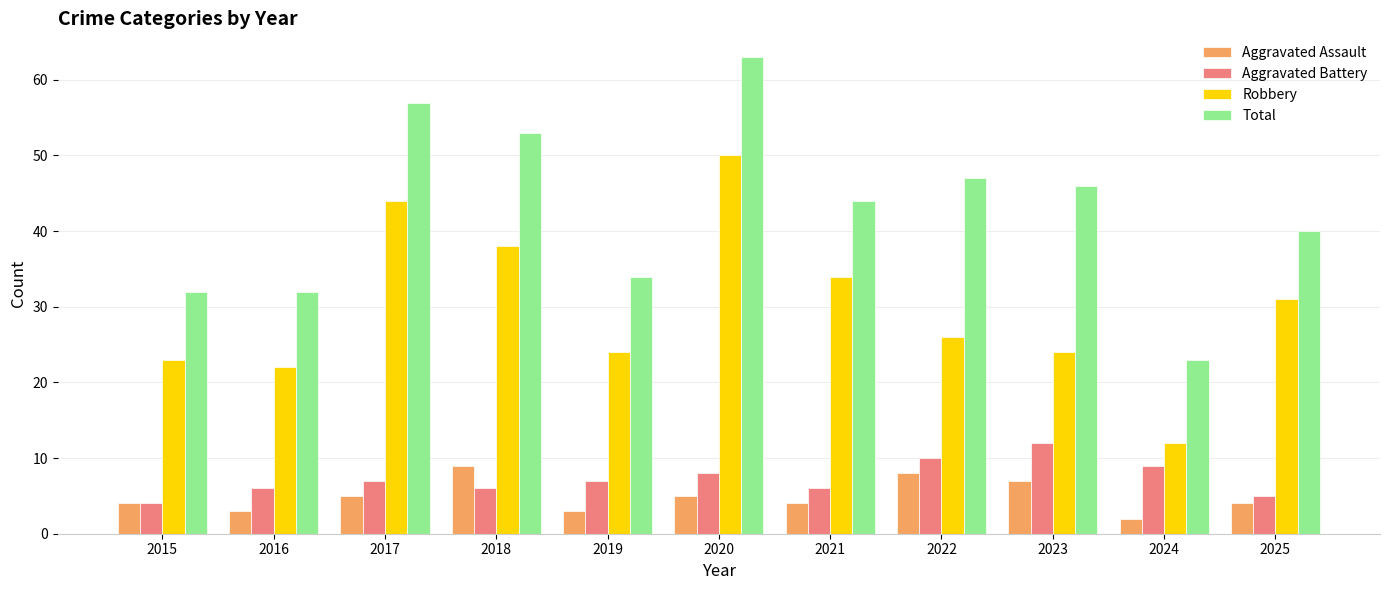

Reading right to left, transcribe all the data shown in this chart.

Aggravated Assault: 2025=4	2024=2	2023=7	2022=8	2021=4	2020=5	2019=3	2018=9	2017=5	2016=3	2015=4
Aggravated Battery: 2025=5	2024=9	2023=12	2022=10	2021=6	2020=8	2019=7	2018=6	2017=7	2016=6	2015=4
Robbery: 2025=31	2024=12	2023=24	2022=26	2021=34	2020=50	2019=24	2018=38	2017=44	2016=22	2015=23
Total: 2025=40	2024=23	2023=46	2022=47	2021=44	2020=63	2019=34	2018=53	2017=57	2016=32	2015=32